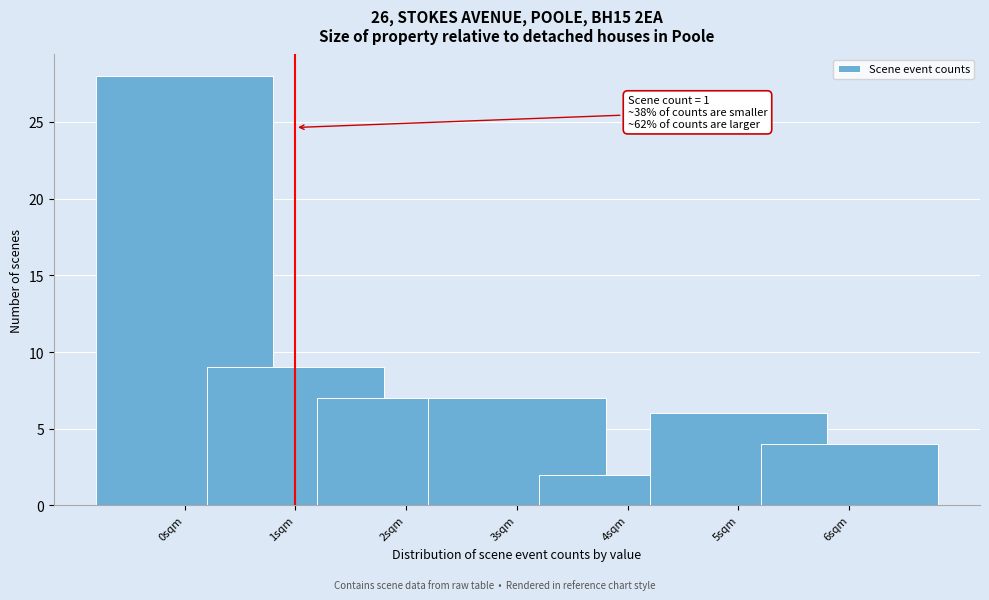

Reading left to right, what are all the values shown in this chart?

28	9	7	7	2	6	4